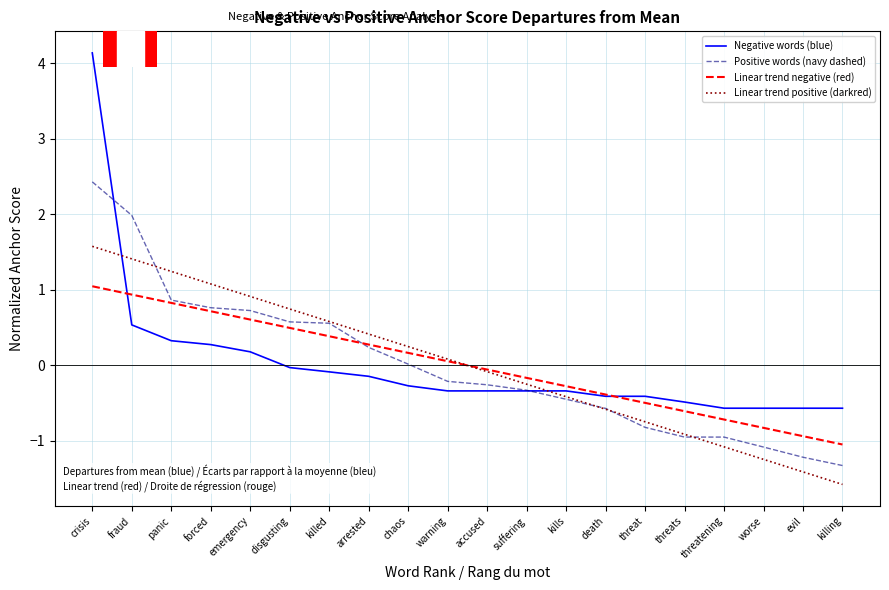

Rank the series by their maximum value, from highest to lowest.

Negative words (blue), Positive words (navy dashed), Linear trend positive (darkred), Linear trend negative (red)